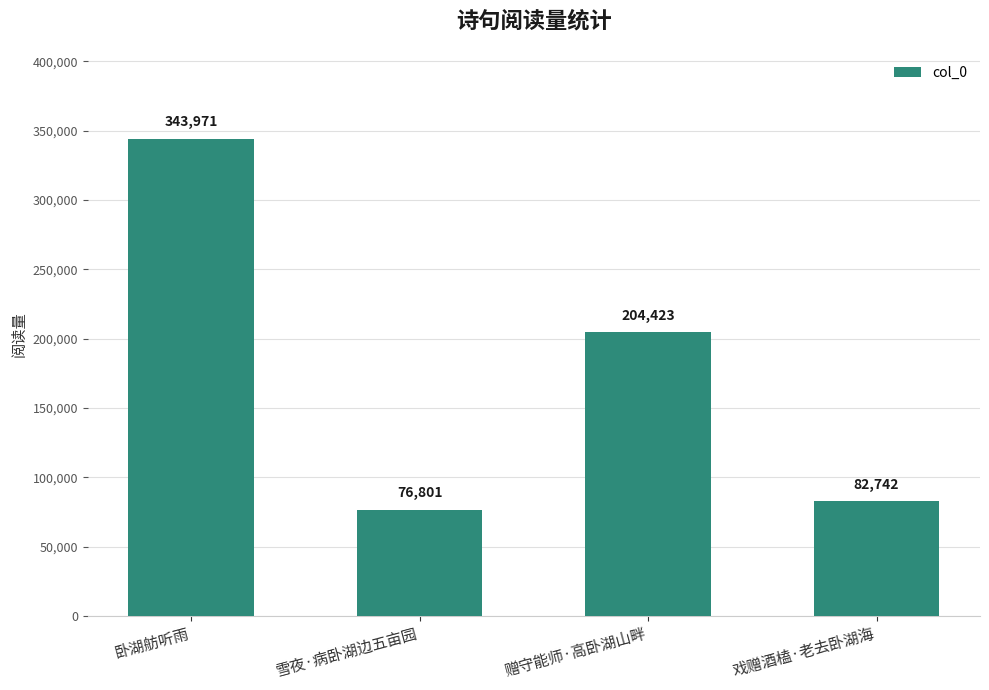

Where does the data first go above 204423?

卧湖舫听雨